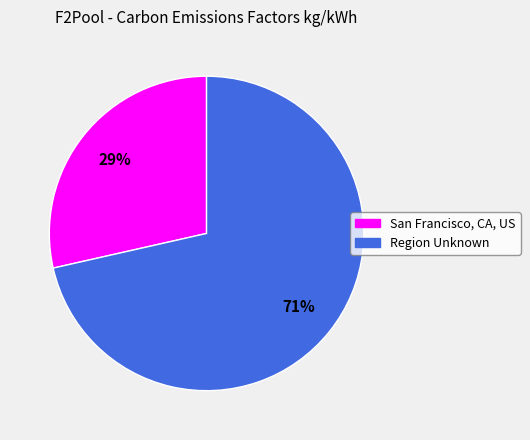

To the nearest percent, what is the average slice percentage?

50%